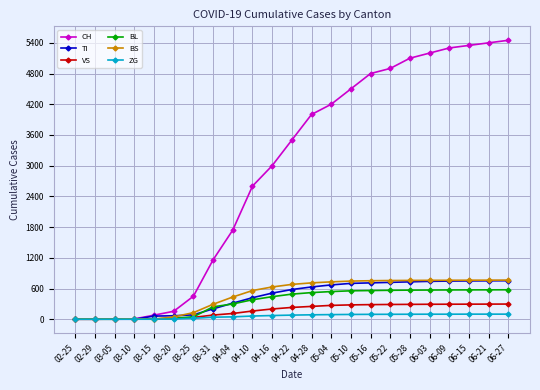

Is this an area chart (filled region under the line)?

No